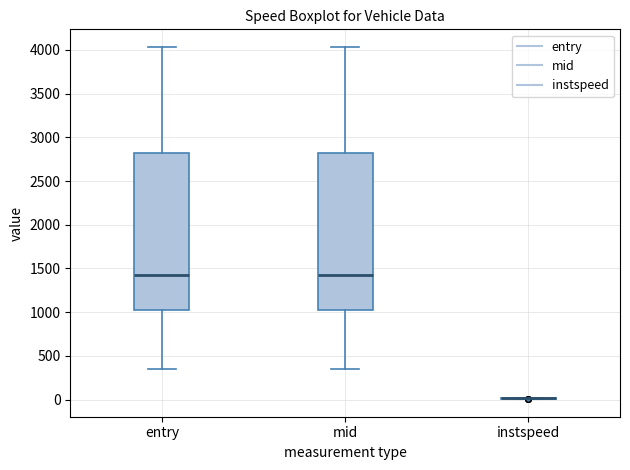

Reading left to right, transcribe this box plot: for each box, give where its median line is, the range the box spans, and where its two whiskers end, as read against the y-axis. The values are not printed on the chart, so give them approximately, as read against the axis.

entry: median 1400, box 1000 to 2800, whiskers 350 to 4050
mid: median 1400, box 1050 to 2800, whiskers 350 to 4050
instspeed: box collapsed to a line at 0, whiskers 0 to 0